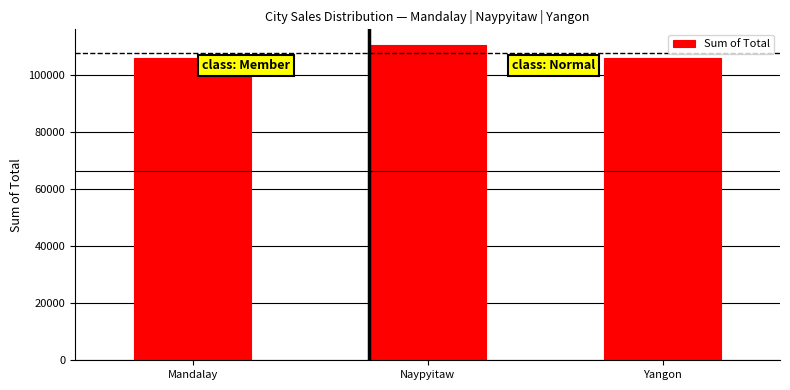

Count the number of categories in the chart.

3